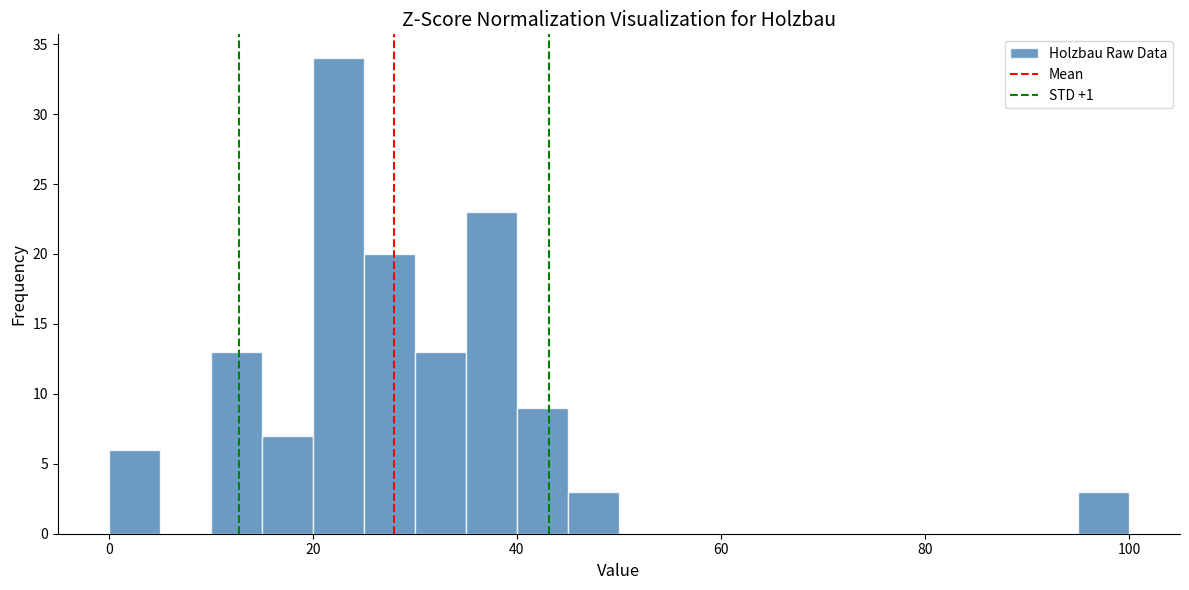

Read against the x-axis, roughly where is the centre of the tallest bar?

22